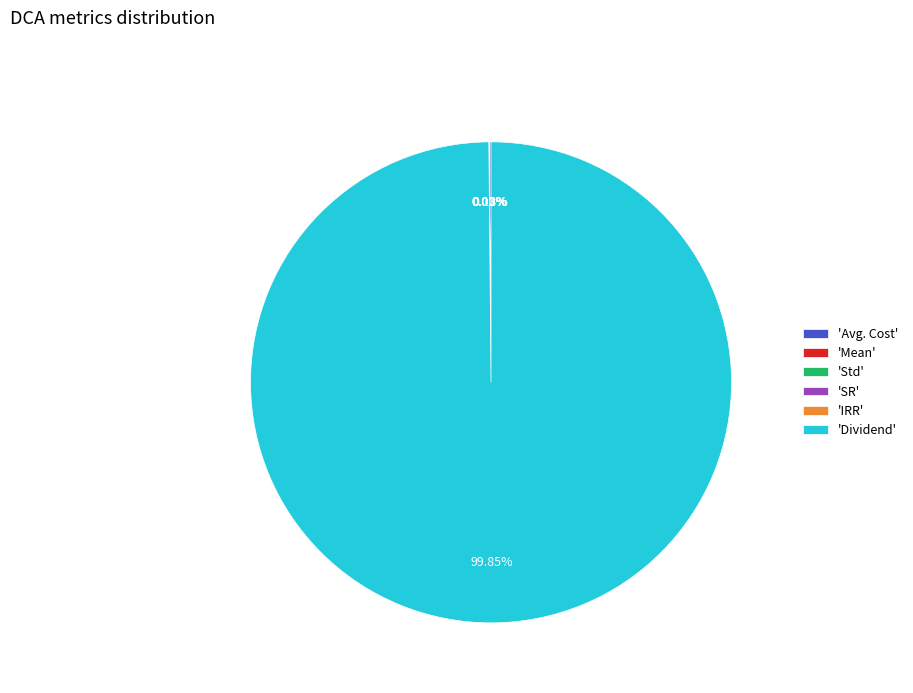

What is the largest slice in the pie chart?

'Dividend'